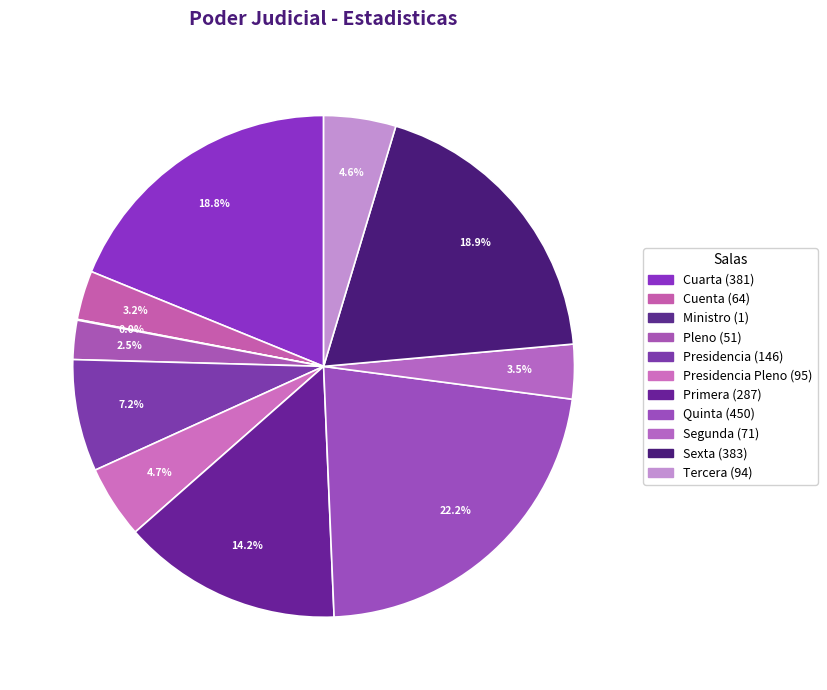

Which slice is the largest?

Quinta